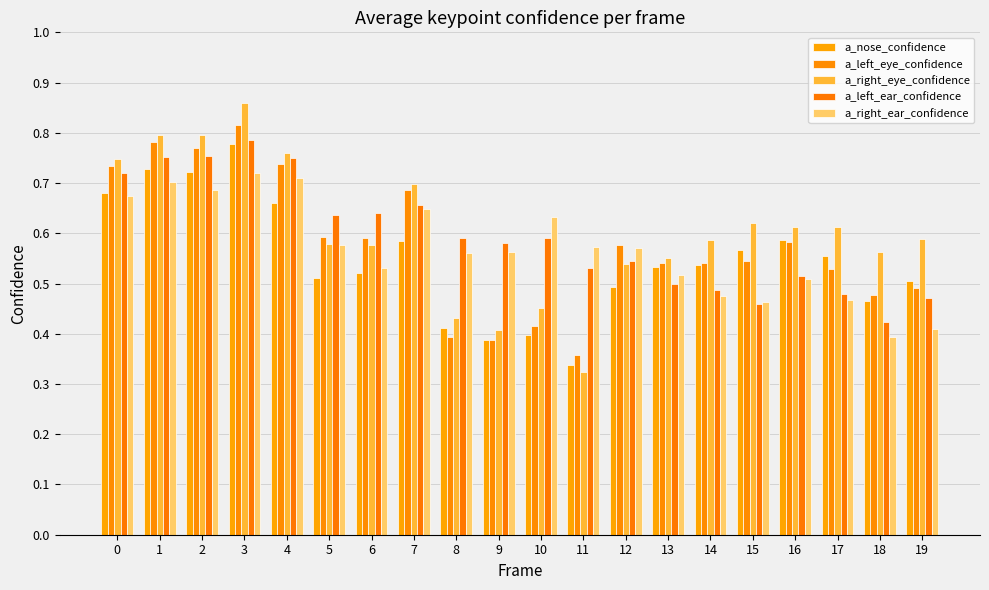

Reading right to left, what are all the values shown in this chart?

a_nose_confidence: 0.5	0.5	0.6	0.6	0.6	0.5	0.5	0.5	0.3	0.4	0.4	0.4	0.6	0.5	0.5	0.7	0.8	0.7	0.7	0.7
a_left_eye_confidence: 0.5	0.5	0.5	0.6	0.5	0.5	0.5	0.6	0.4	0.4	0.4	0.4	0.7	0.6	0.6	0.7	0.8	0.8	0.8	0.7
a_right_eye_confidence: 0.6	0.6	0.6	0.6	0.6	0.6	0.6	0.5	0.3	0.5	0.4	0.4	0.7	0.6	0.6	0.8	0.9	0.8	0.8	0.7
a_left_ear_confidence: 0.5	0.4	0.5	0.5	0.5	0.5	0.5	0.5	0.5	0.6	0.6	0.6	0.7	0.6	0.6	0.8	0.8	0.8	0.8	0.7
a_right_ear_confidence: 0.4	0.4	0.5	0.5	0.5	0.5	0.5	0.6	0.6	0.6	0.6	0.6	0.6	0.5	0.6	0.7	0.7	0.7	0.7	0.7